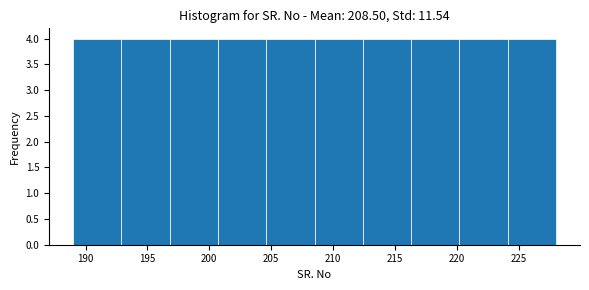

Reading left to right, transcribe this chart: for each bar, give the range it covers on the x-axis and its height. Neither the bar edges nor the heights are printed on the chart, so give them approximately, as read against the axes.

189.0 to 192.9: 4
192.9 to 196.8: 4
196.8 to 200.7: 4
200.7 to 204.6: 4
204.6 to 208.5: 4
208.5 to 212.4: 4
212.4 to 216.3: 4
216.3 to 220.2: 4
220.2 to 224.1: 4
224.1 to 228.0: 4